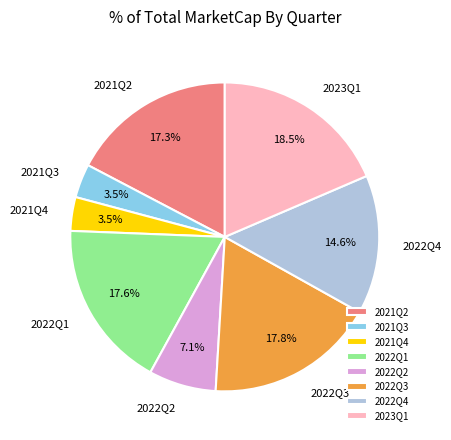

To the nearest percent, what is the average slice percentage?

12%